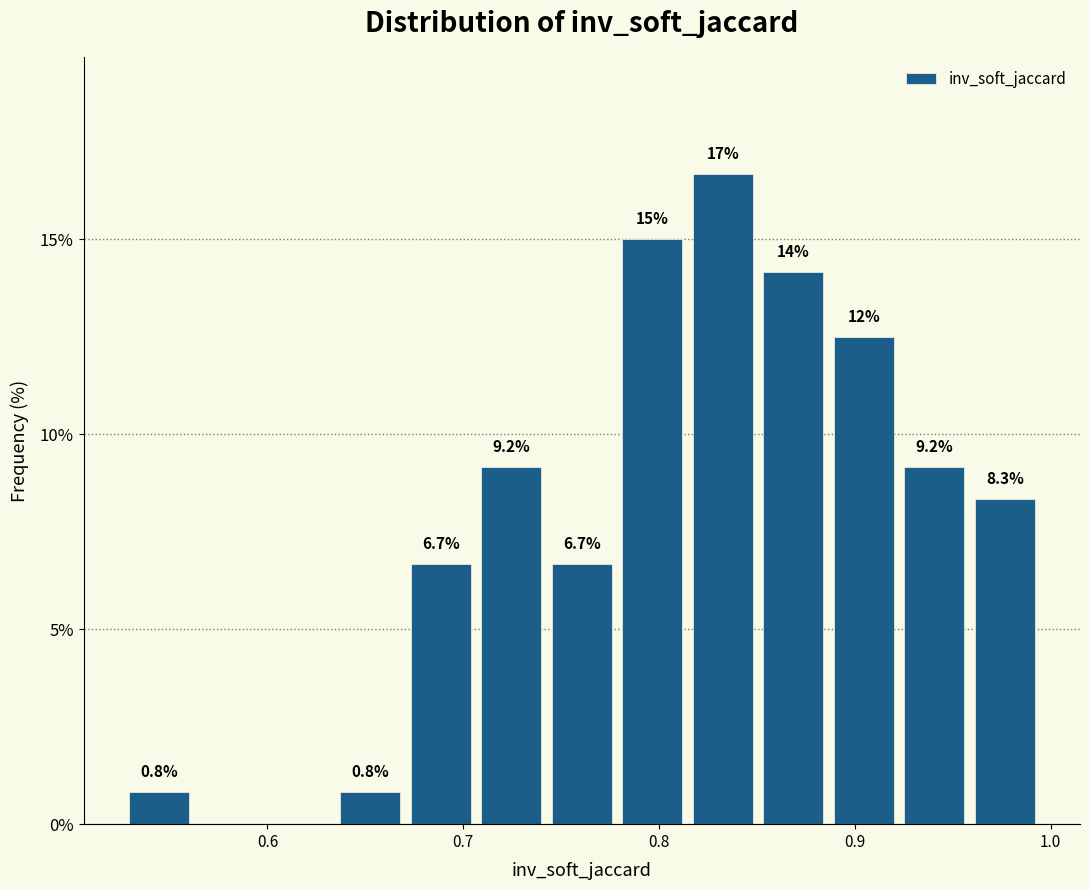

Around what value on the x-axis is the tallest bar? Give the approximate position of its centre, as read against the axis.

0.83